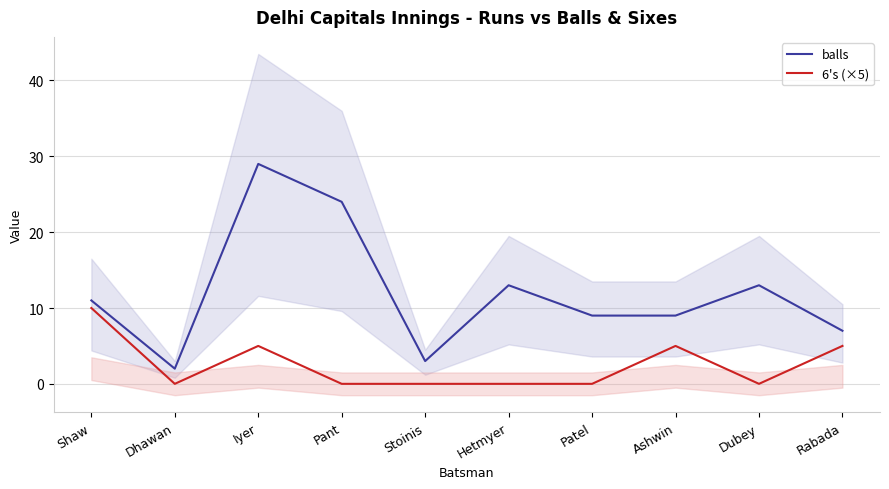

What is the label of the 9th point from the right?

Dhawan